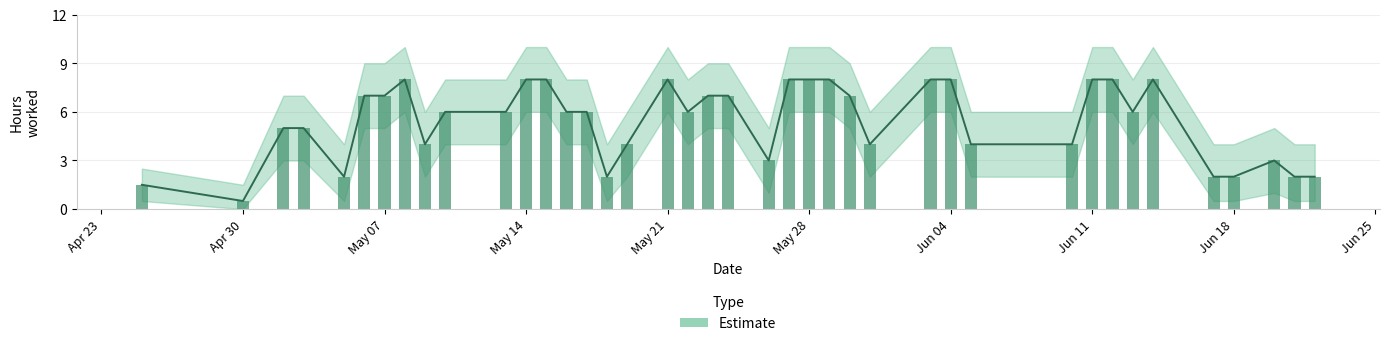

How many values in the Hours series are below 6?

17